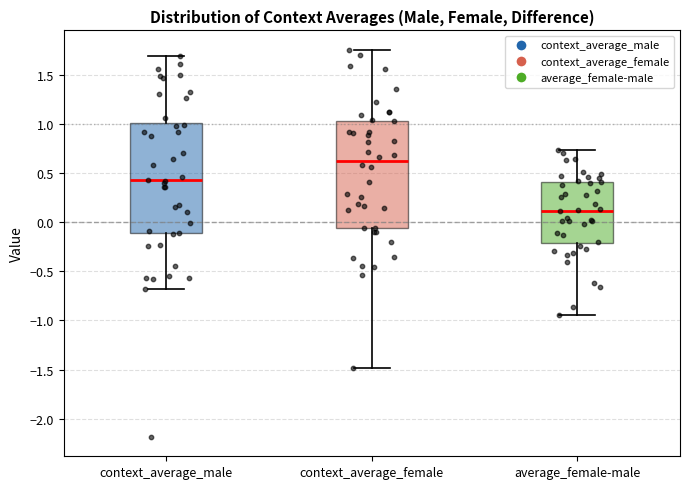

Reading left to right, read every box against the y-axis: the position of its median line, the range the box covers, and the ends of its whiskers. The values are not printed on the chart, so give them approximately, as read against the axis.

context_average_male: median 0.45, box -0.10 to 1.00, whiskers -0.70 to 1.70
context_average_female: median 0.60, box -0.05 to 1.05, whiskers -1.50 to 1.75
average_female-male: median 0.10, box -0.20 to 0.40, whiskers -0.95 to 0.75